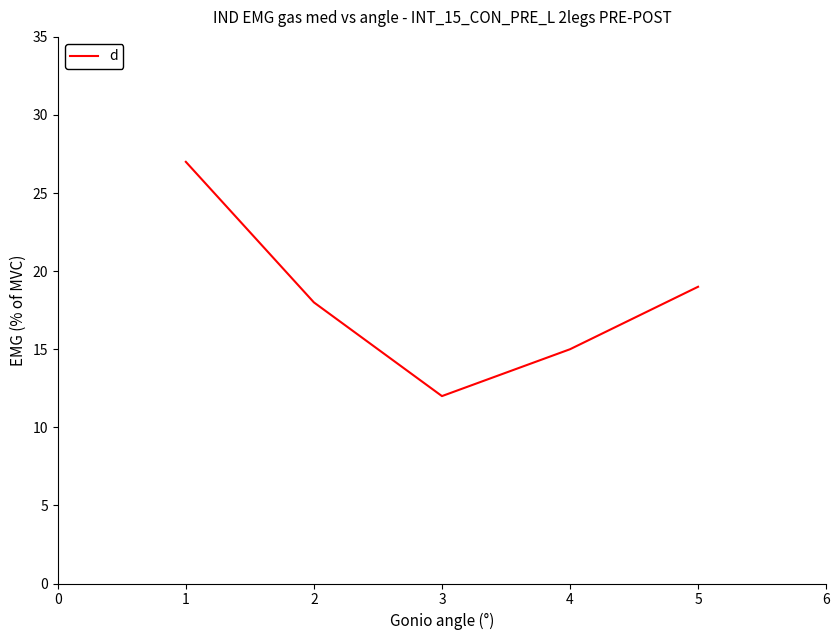

What is the sum of the values at 4 and 2?

33